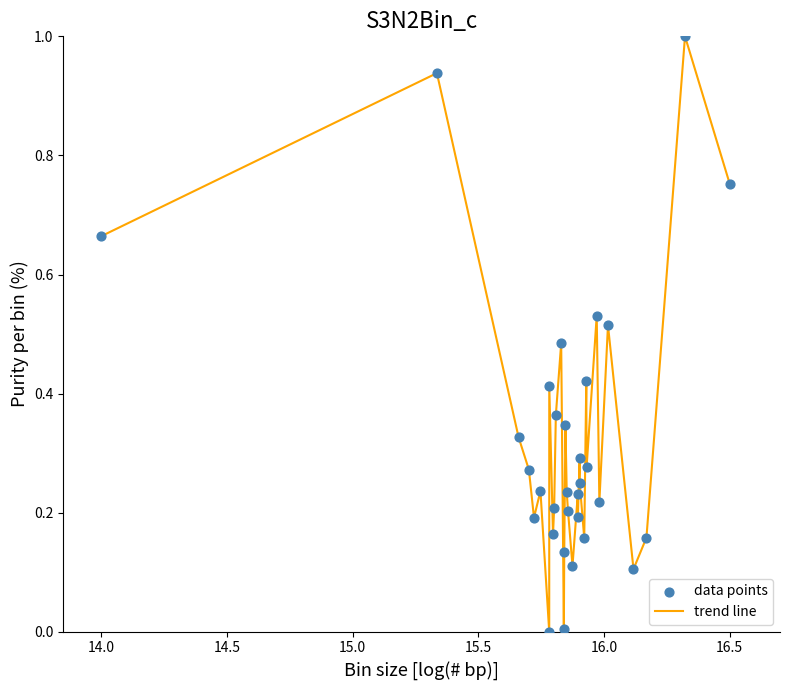

What is the difference between the maximum and minimum values?

1.0